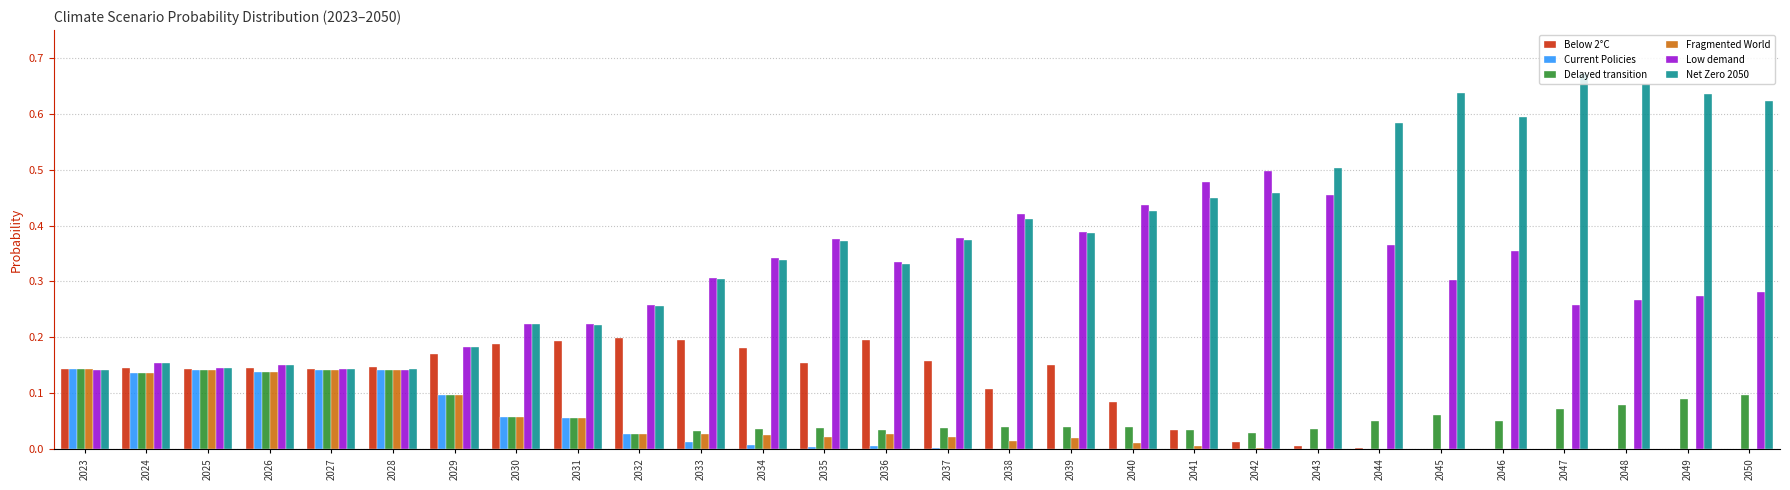

Which series has the largest total across all categories?

Net Zero 2050